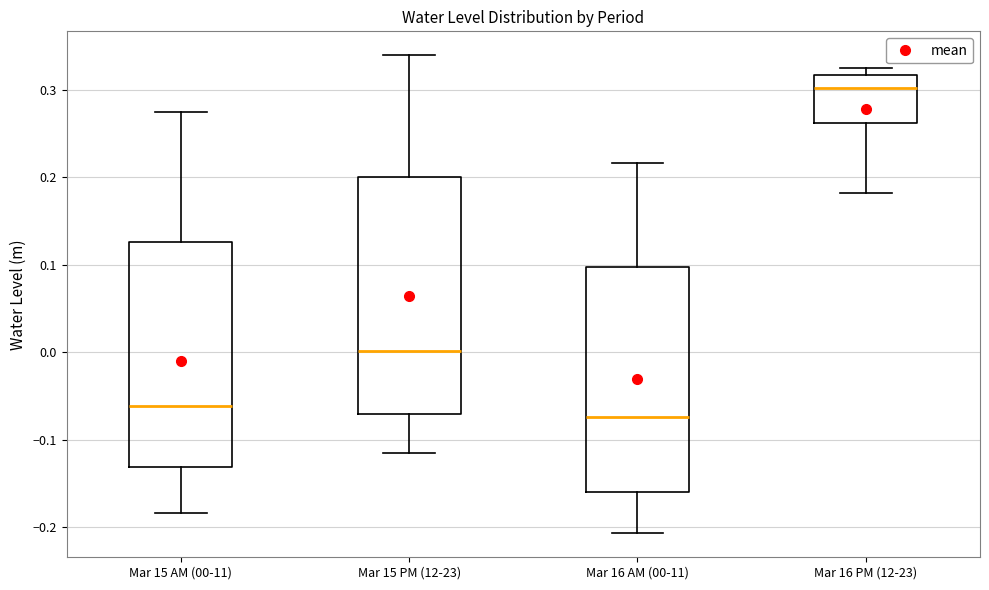

Where does the upper whisker of the box for Mar 15 AM (00-11) end on the y-axis? The values are not printed on the chart, so give them approximately, as read against the axis.

0.27